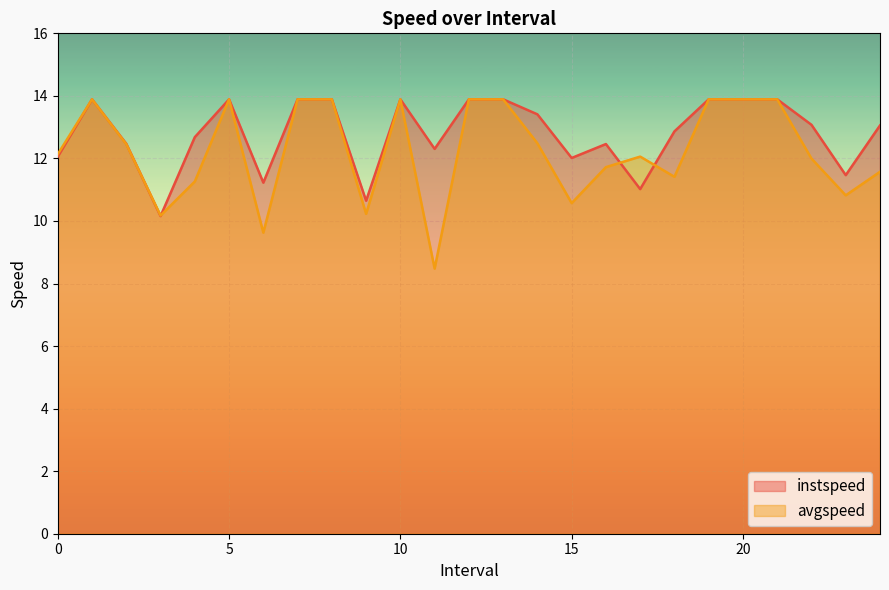

Where is the first local minimum for instspeed?

3.0